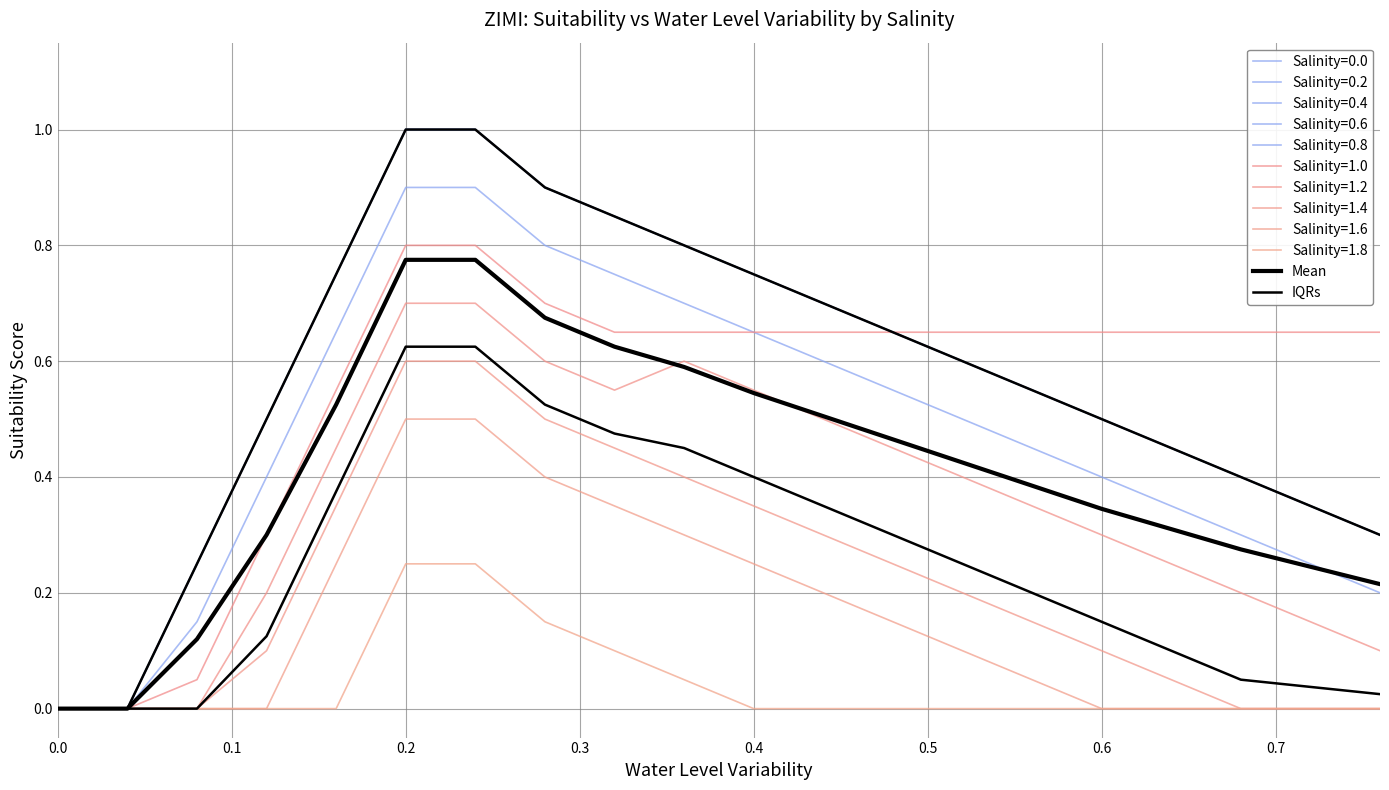

Does the chart display data point markers on the line(s)?

No